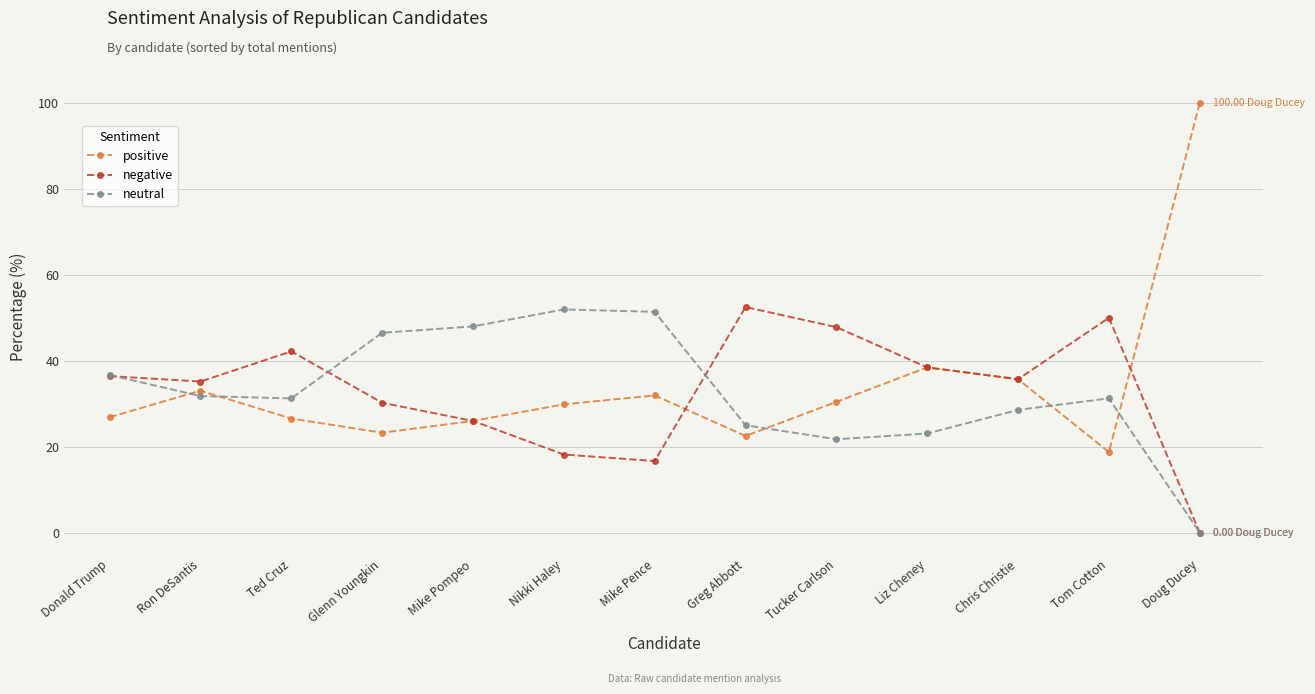

What is the label of the 9th point from the right?

Mike Pompeo